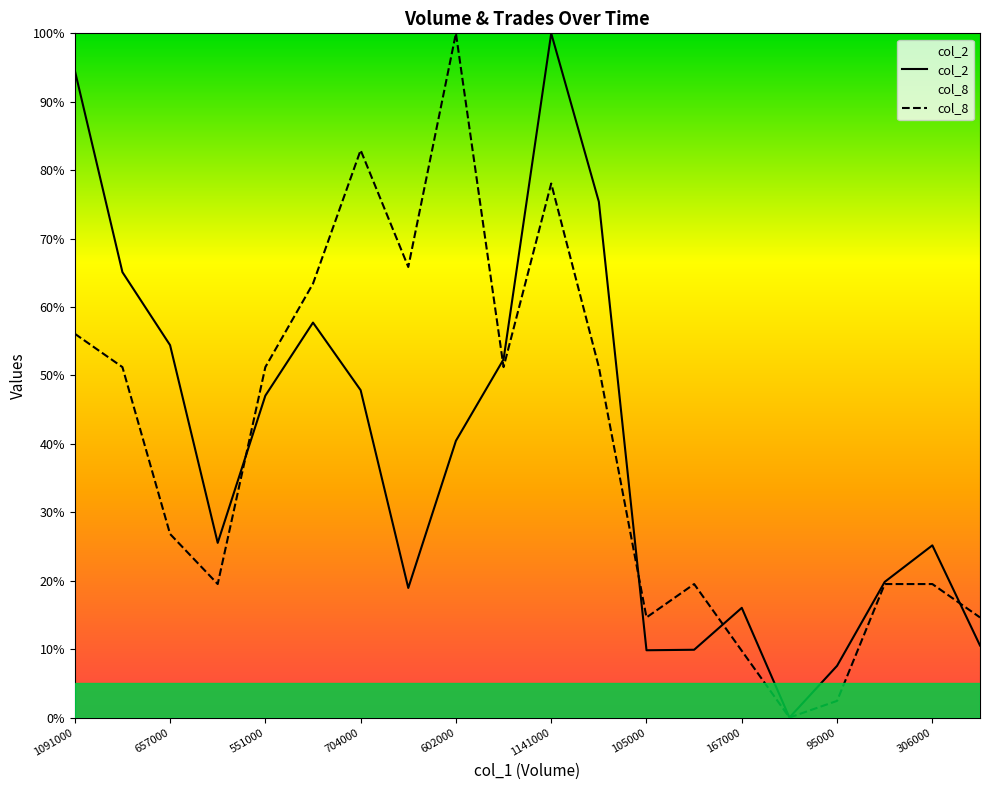

True or false: col_8 has more than 2 interior local peaks.

True